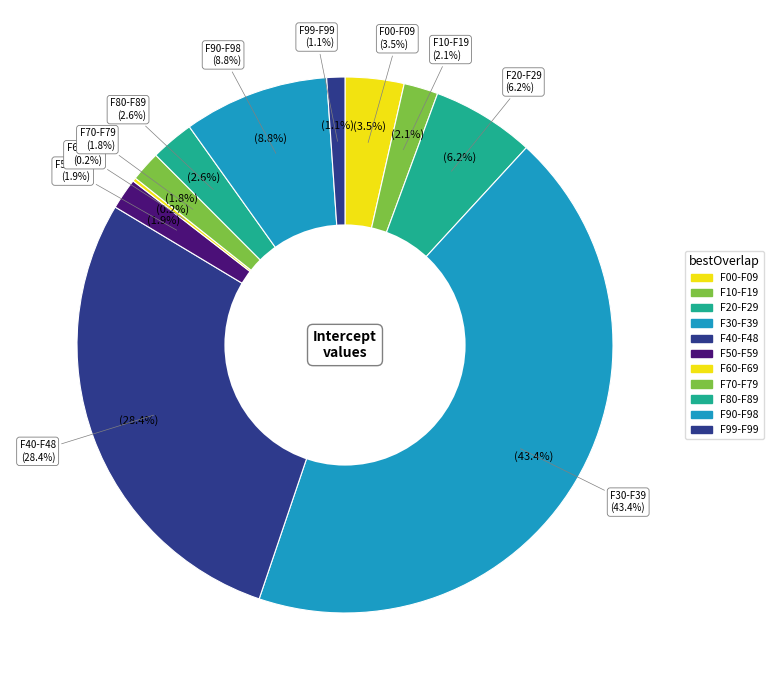

To the nearest percent, what portion does F30-F39 represent?

43%